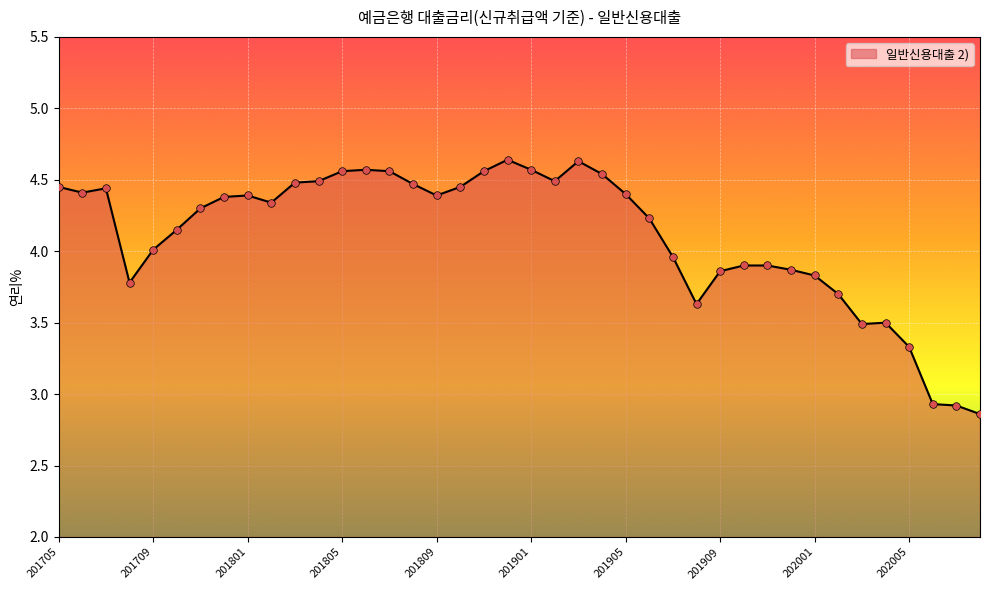

What is the ratio of the value at 29 to the value at 18?

0.9